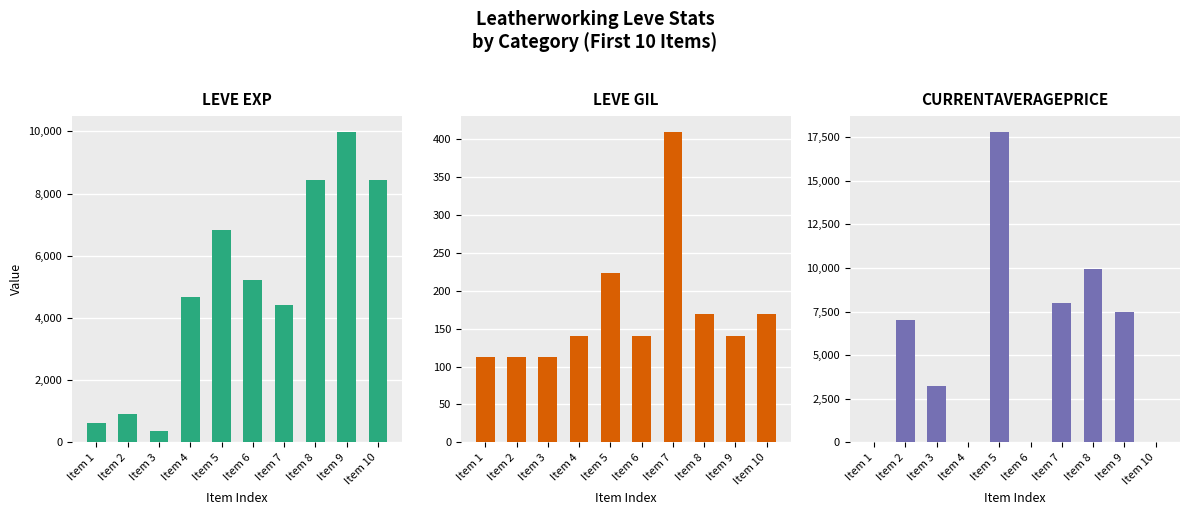

Between Item 8 and Item 9, which is larger?

Item 9